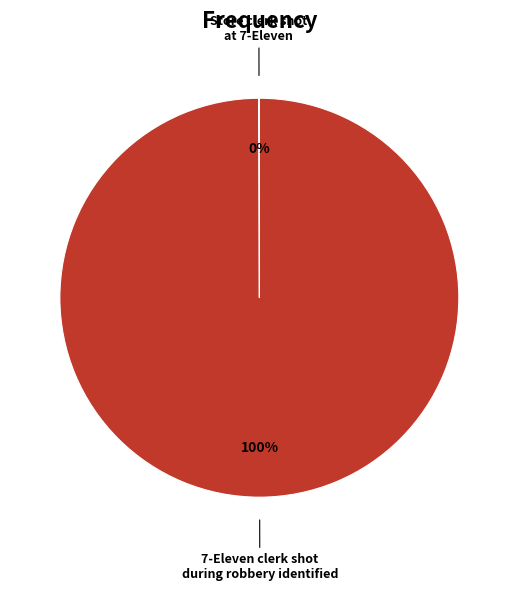

Is there any slice that represents more than half of the pie?

Yes